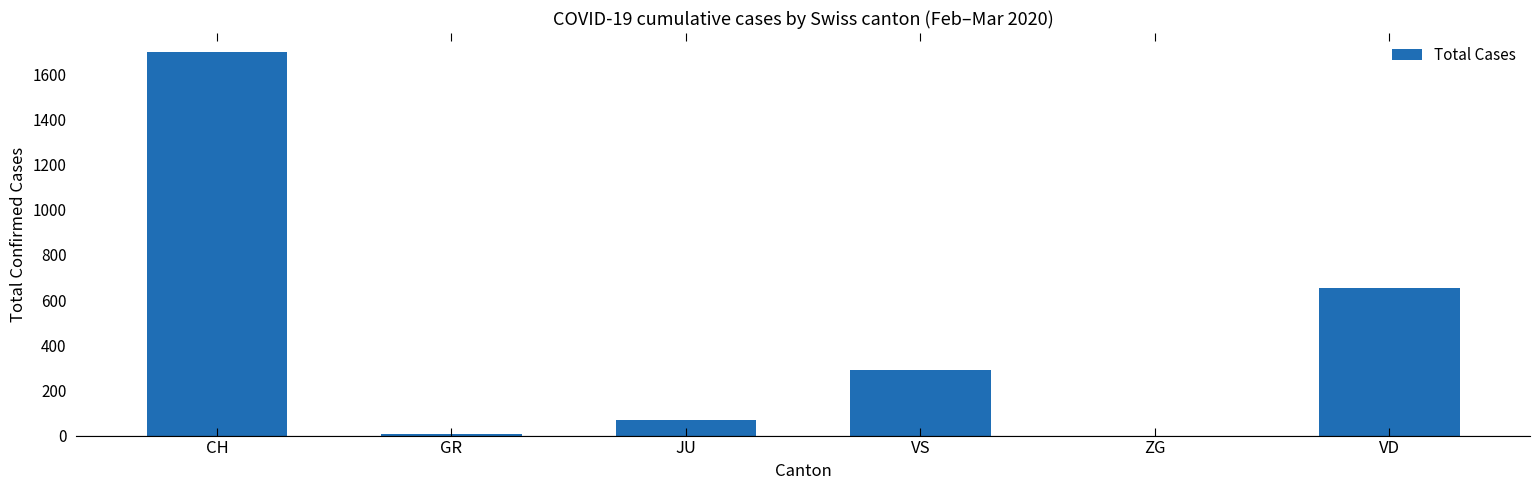

What is the maximum value shown in the chart?

1698